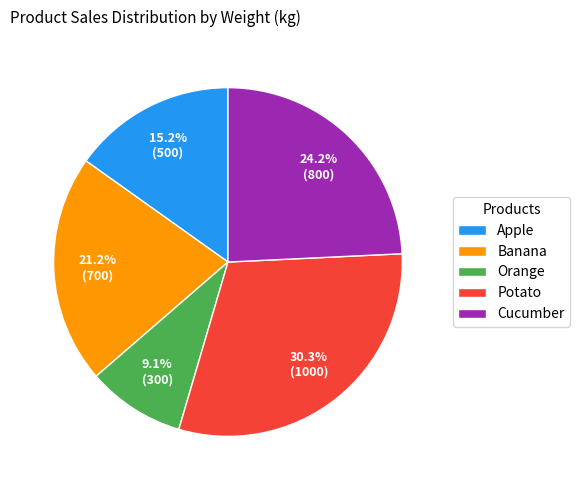

To the nearest percent, what is the difference between the largest and smallest slice percentages?

21%